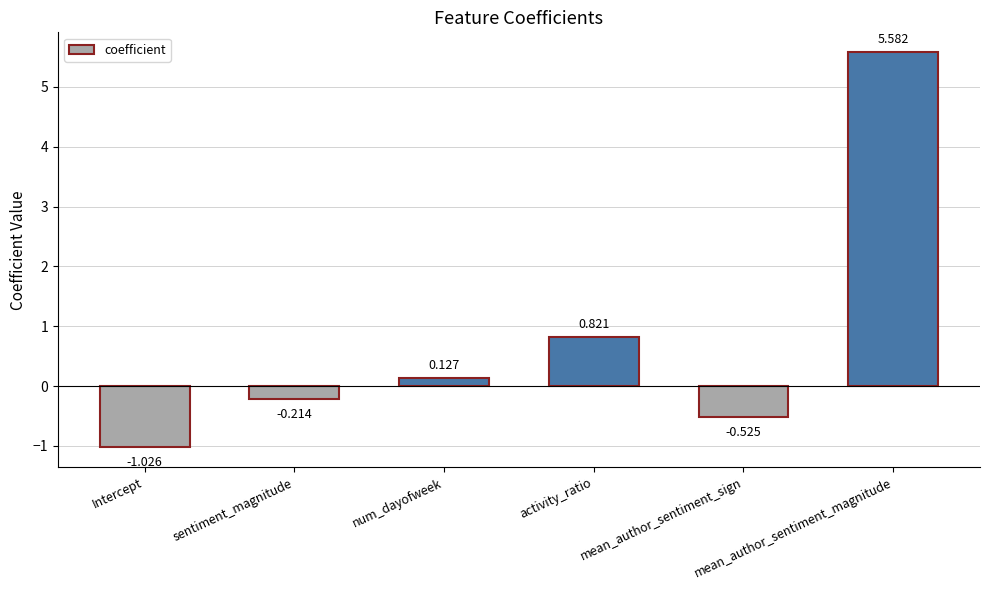

What is the label of the 6th bar from the left?

mean_author_sentiment_magnitude